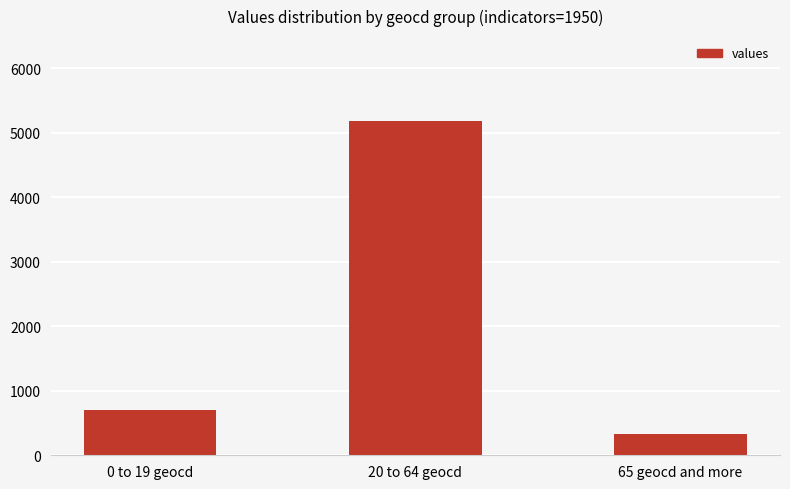

At which label is the value closest to 2758?

0 to 19 geocd